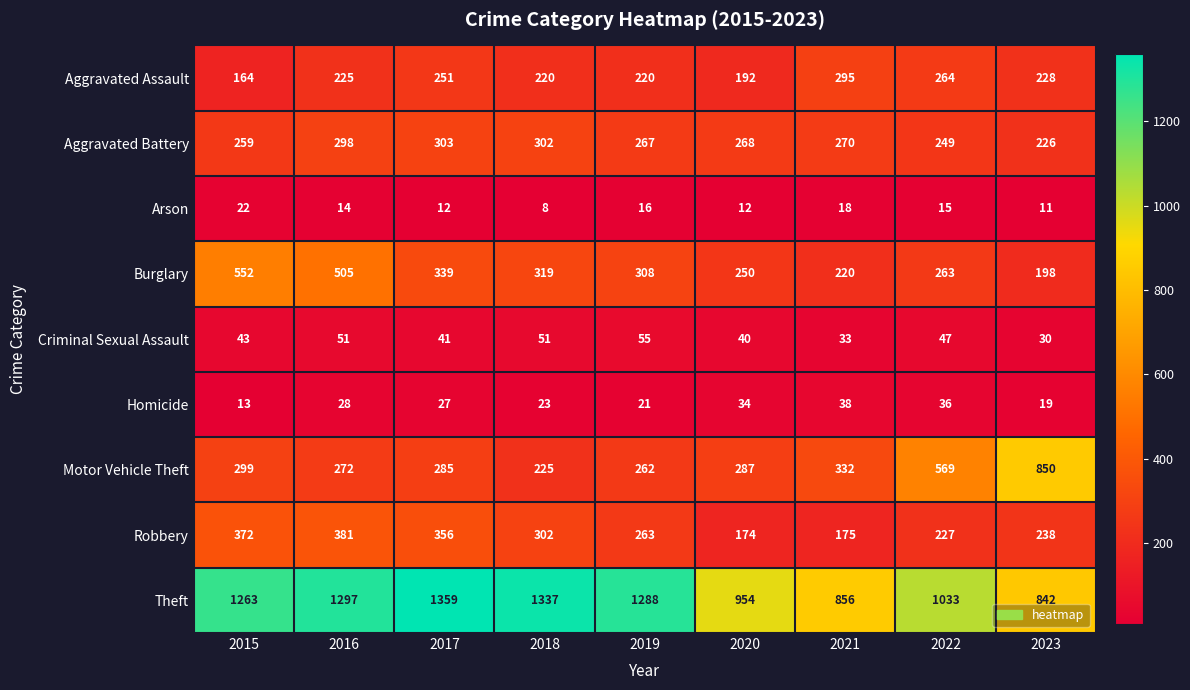

True or false: Aggravated Assault has a value of 369 at 2022.

False